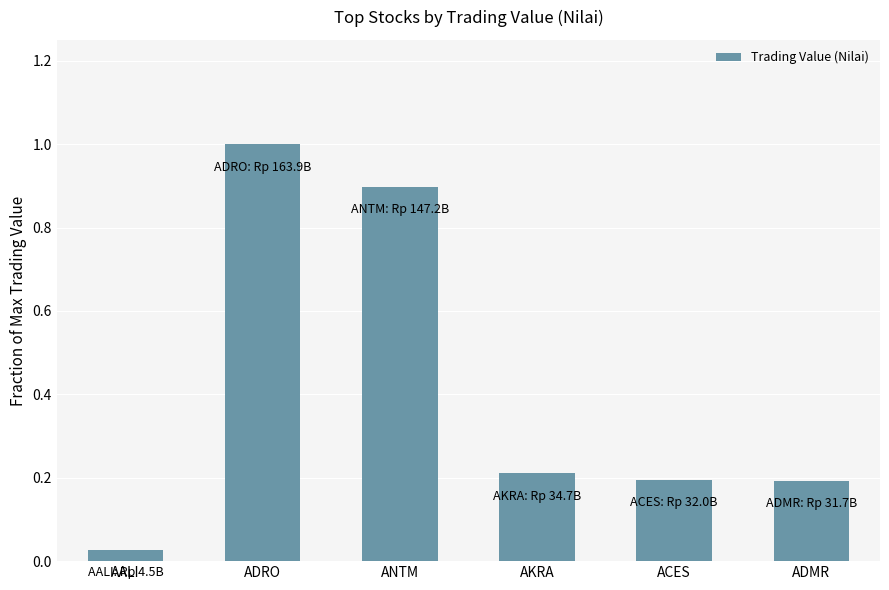

What is the difference between the second highest and second lowest values?

0.7